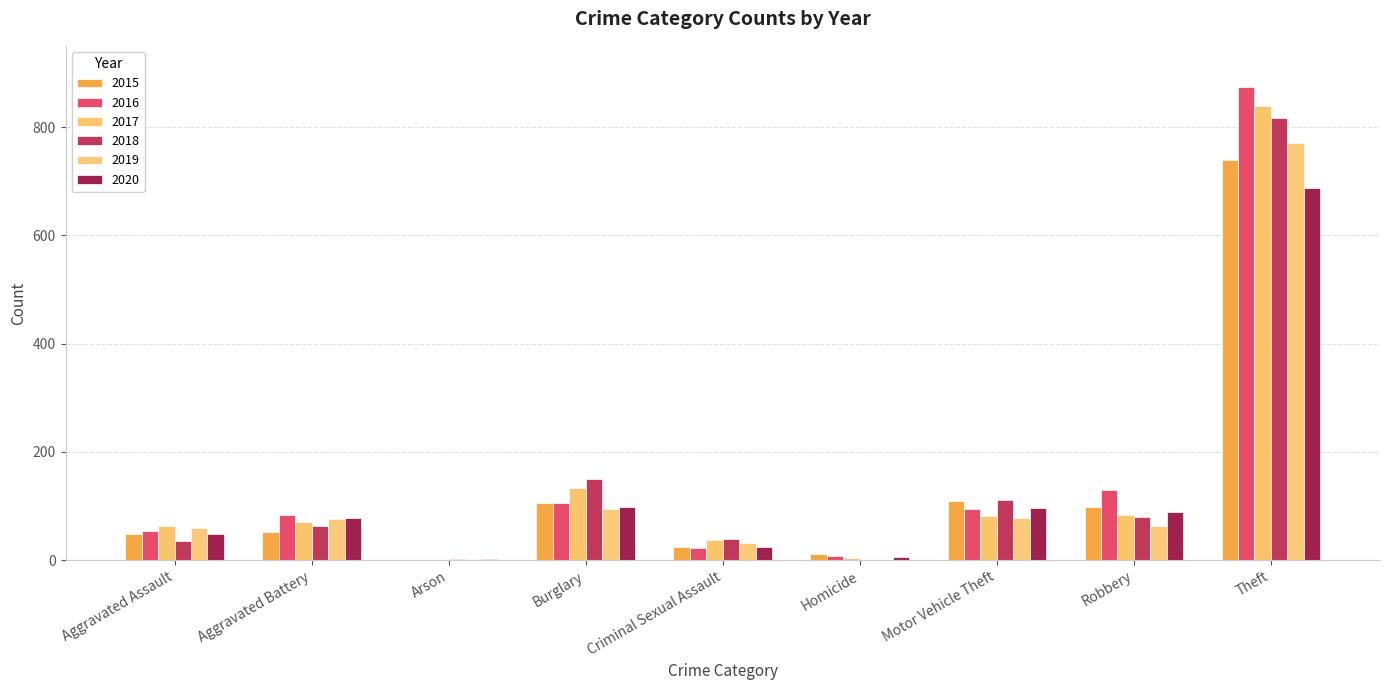

What position from the left is Theft?

9